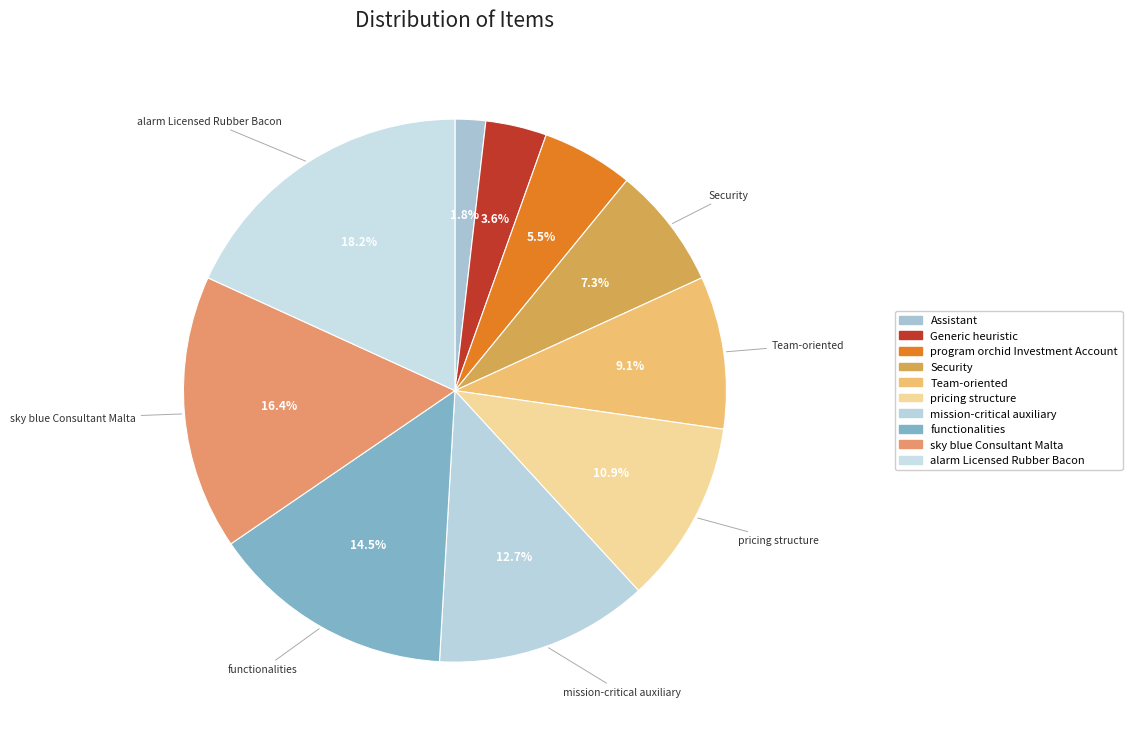

Combined, do pricing structure and functionalities account for over 50%?

No